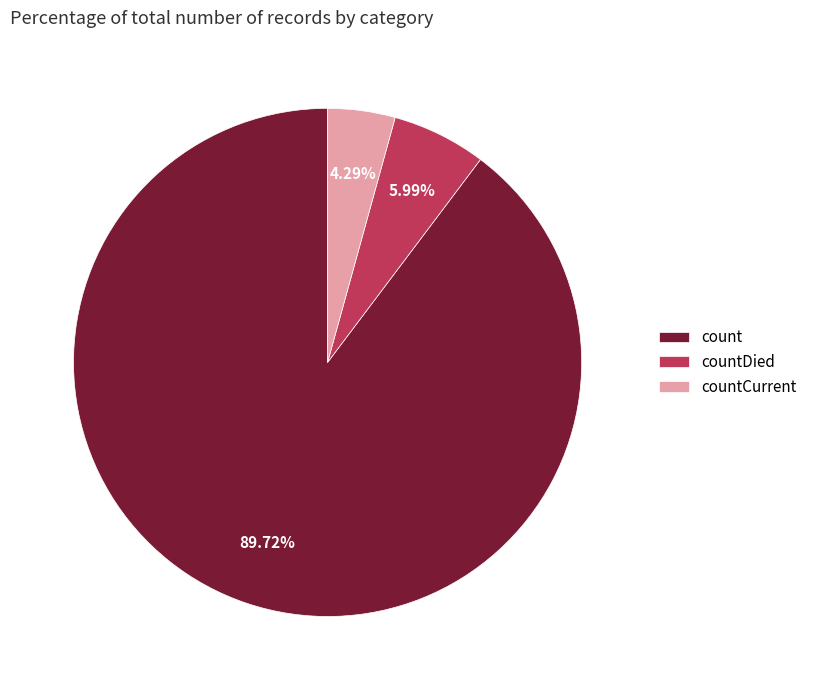

What is the largest slice in the pie chart?

count